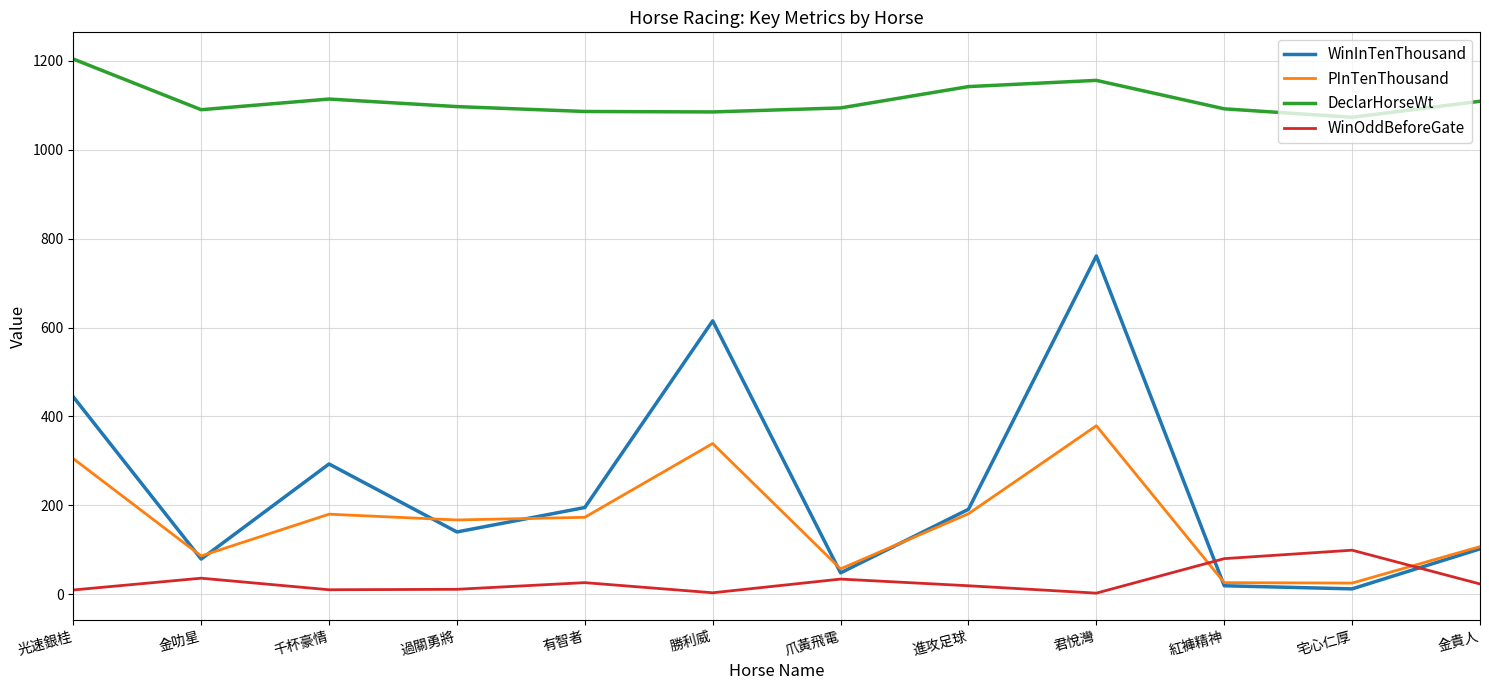

How many intersections are there between WinOddBeforeGate and WinInTenThousand?

2